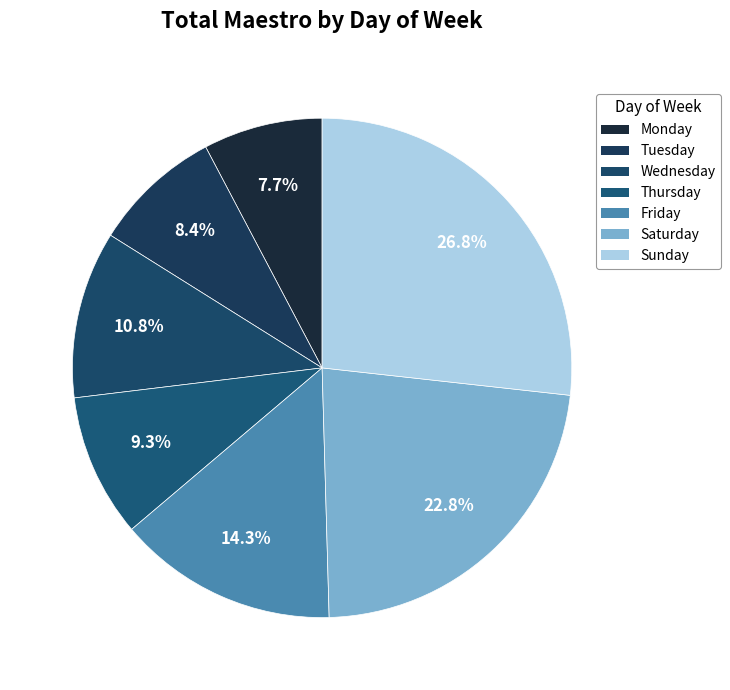

The Thursday slice represents 9% of the pie. True or false?

True